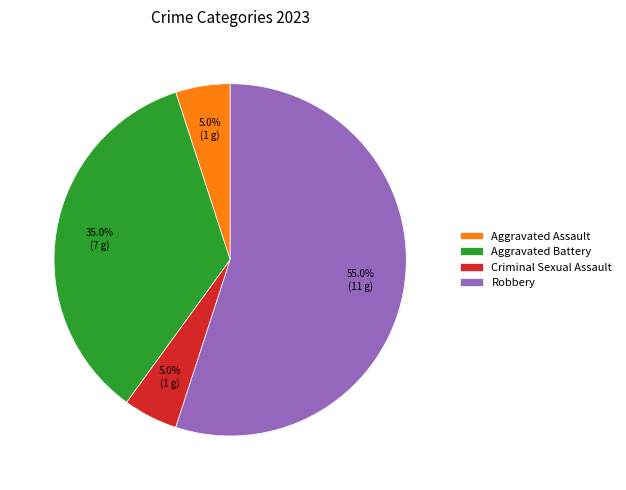

Which slice is the largest?

Robbery